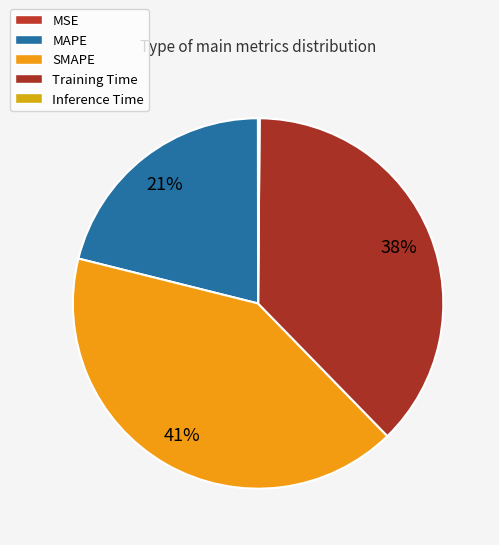

Count the number of slices in the pie.

5